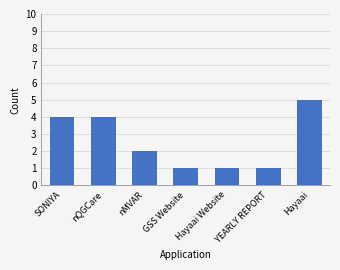

How many categories are shown in the chart?

7